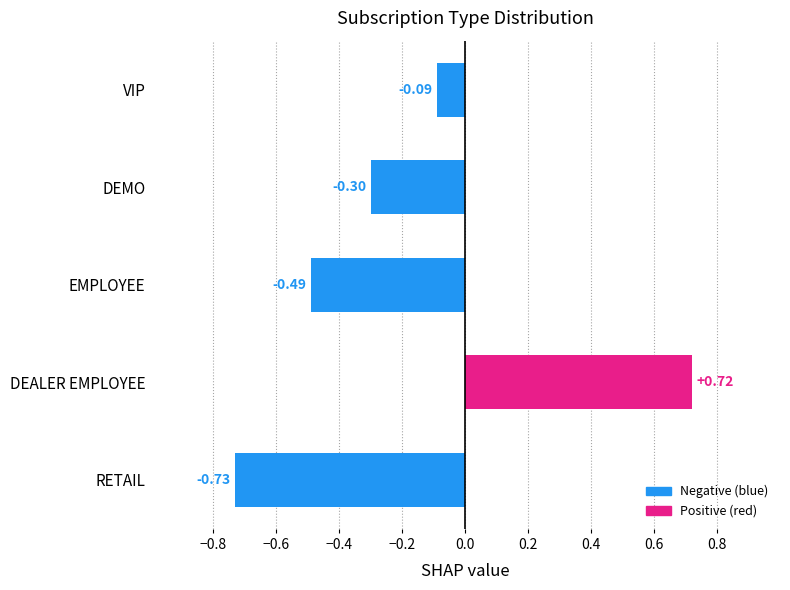

List the labels in order of value, smallest first.

RETAIL, EMPLOYEE, DEMO, VIP, DEALER EMPLOYEE